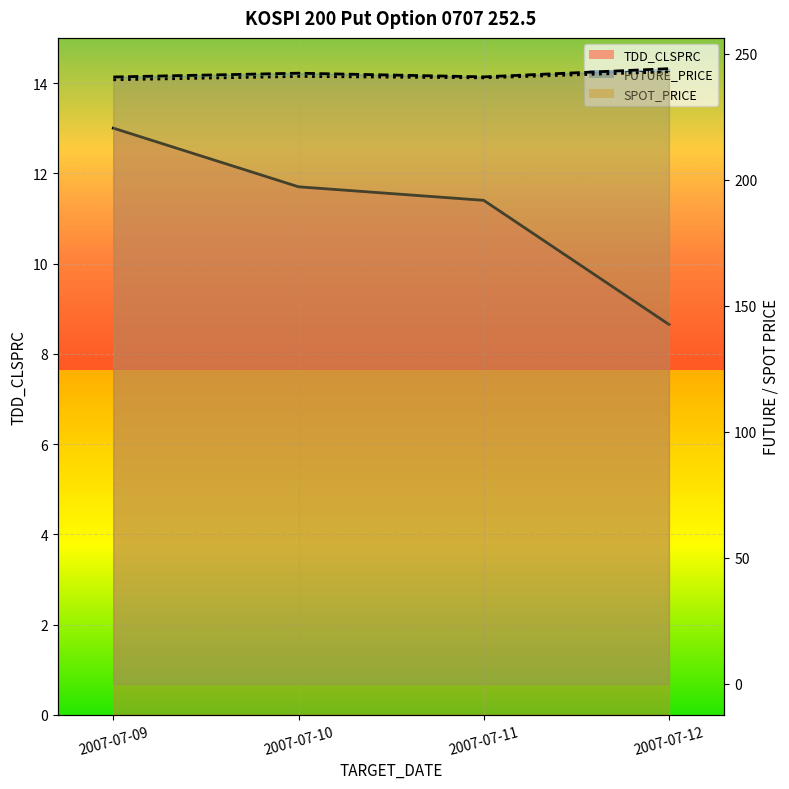

In SPOT_PRICE, how many points are lower than both neighbors (excluding endpoints)?

1